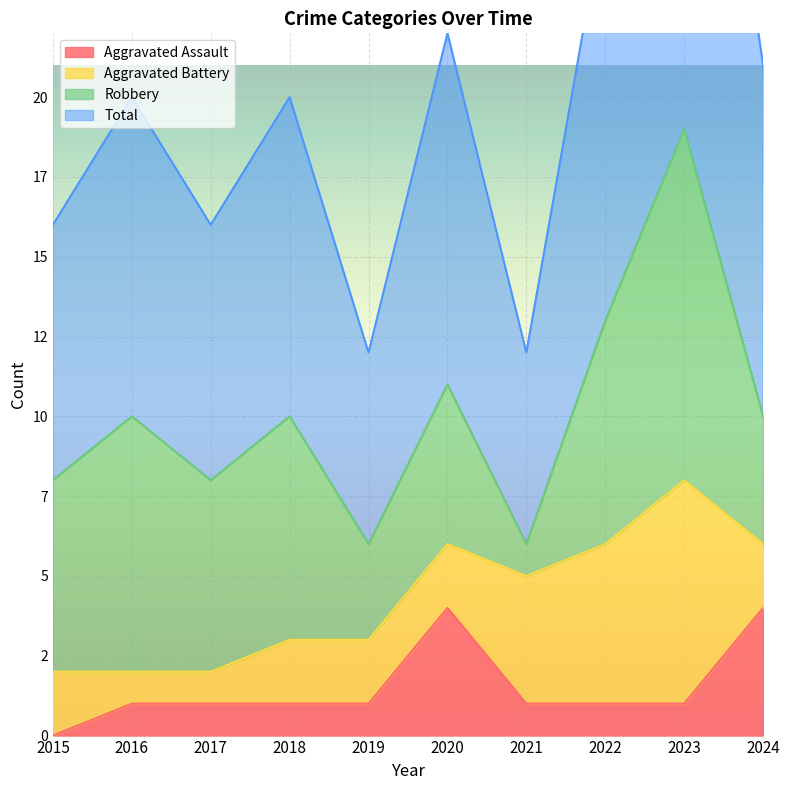

How many interior local peaks does the Aggravated Assault series have?

1